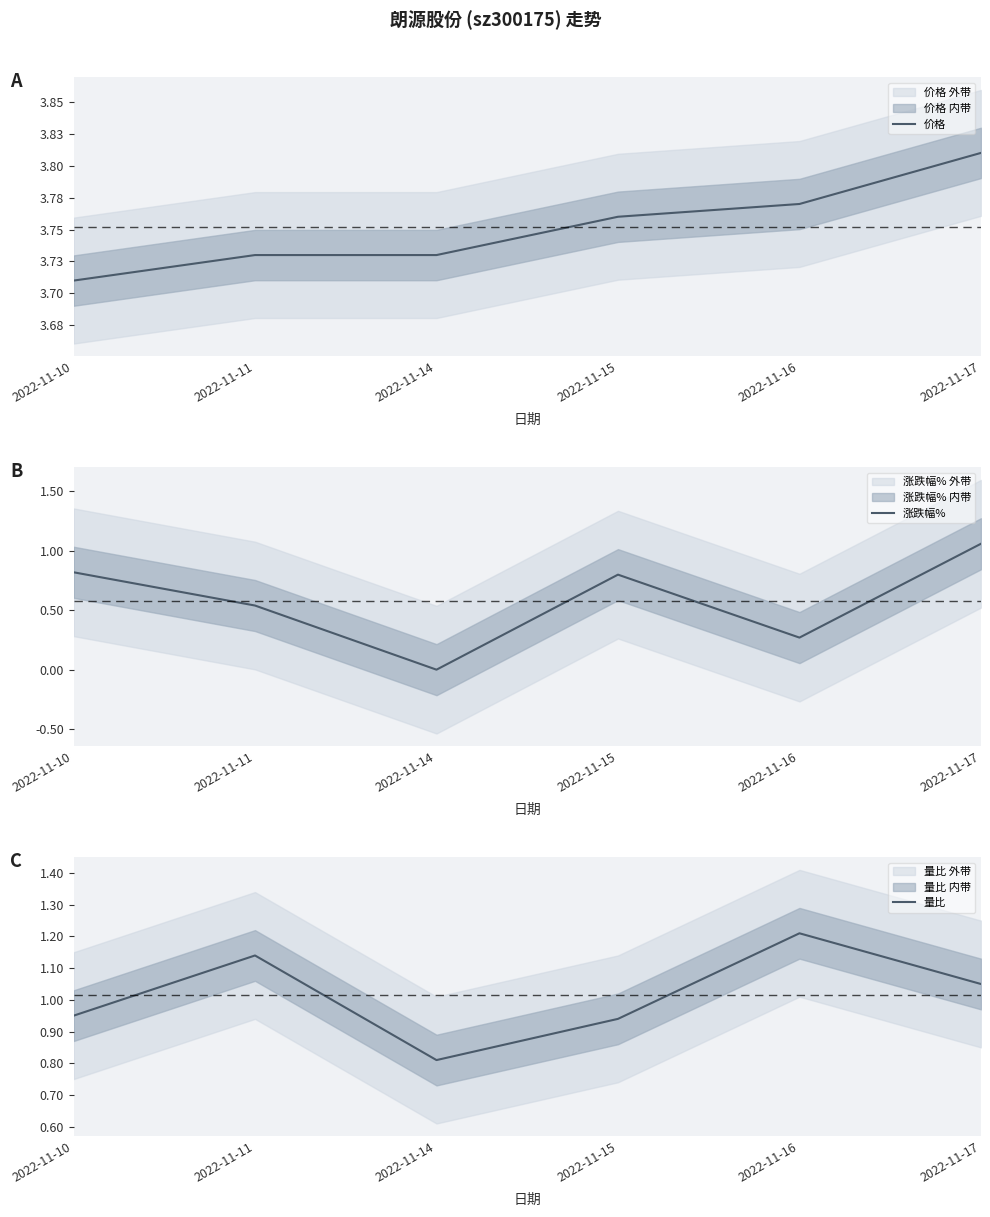

Which label corresponds to the smallest value in the chart?

2022-11-14